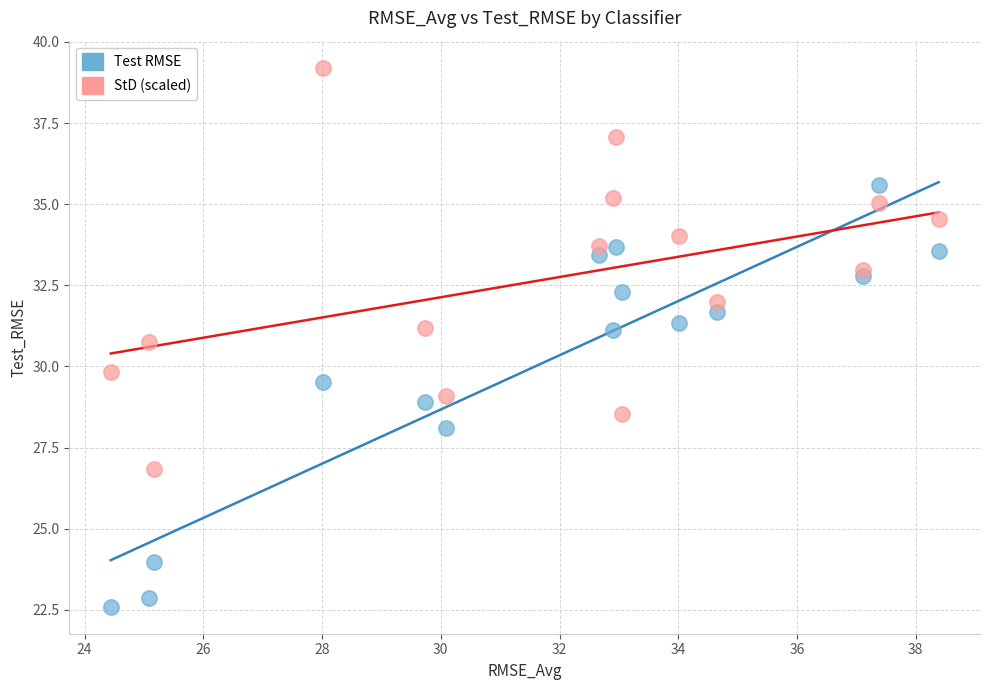

Which series has the widest spread of Y values?

Test RMSE